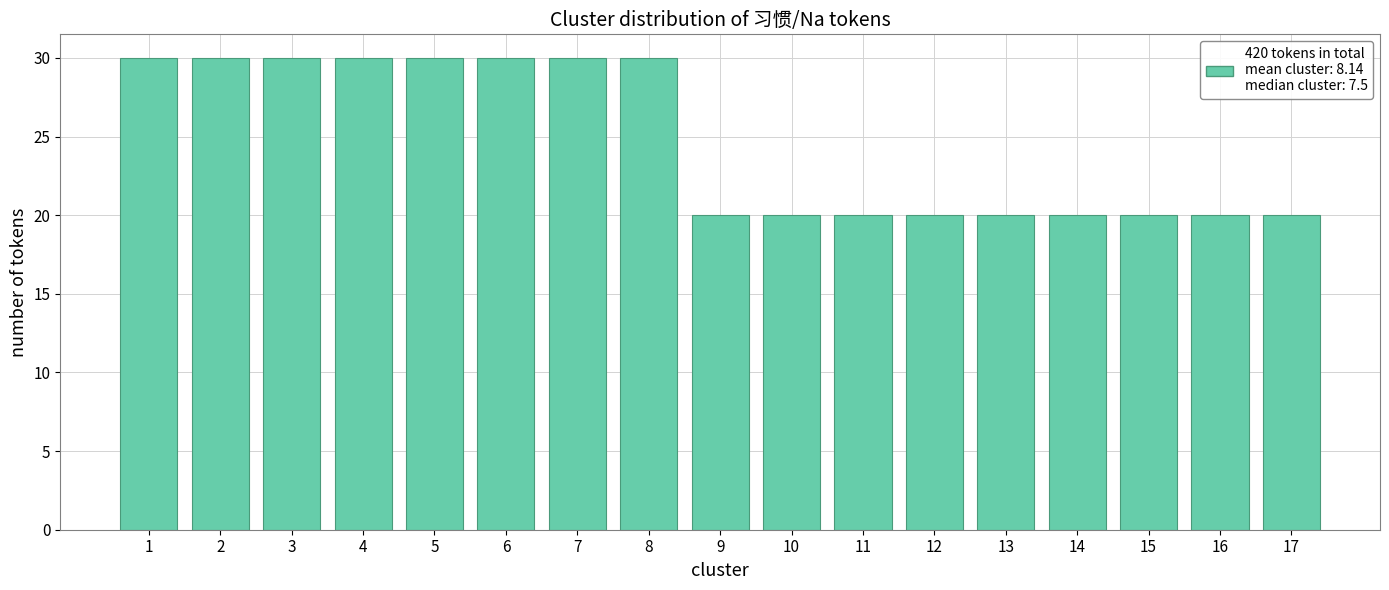

Reading left to right, list all the values displayed in this chart.

30	30	30	30	30	30	30	30	20	20	20	20	20	20	20	20	20